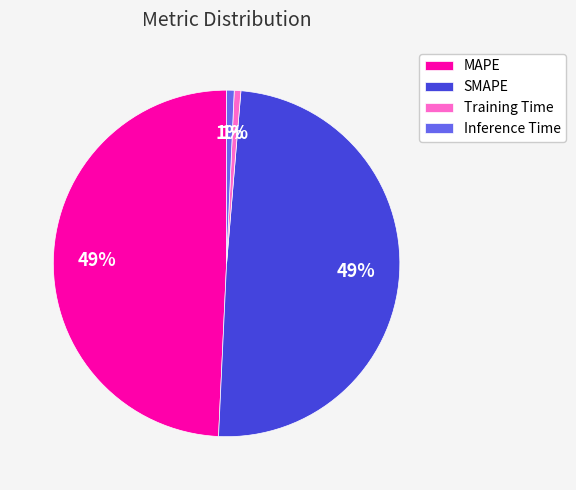

To the nearest percent, what is the average slice percentage?

25%